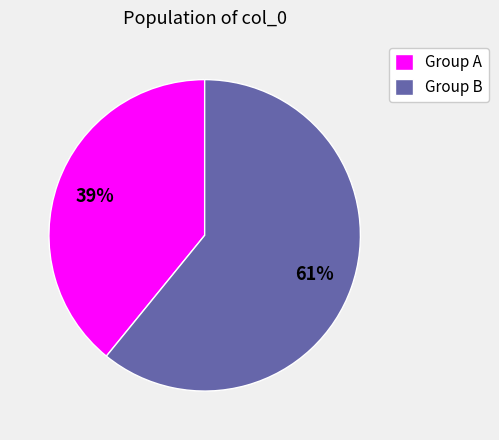

Which category has the smallest portion of the pie?

Group A